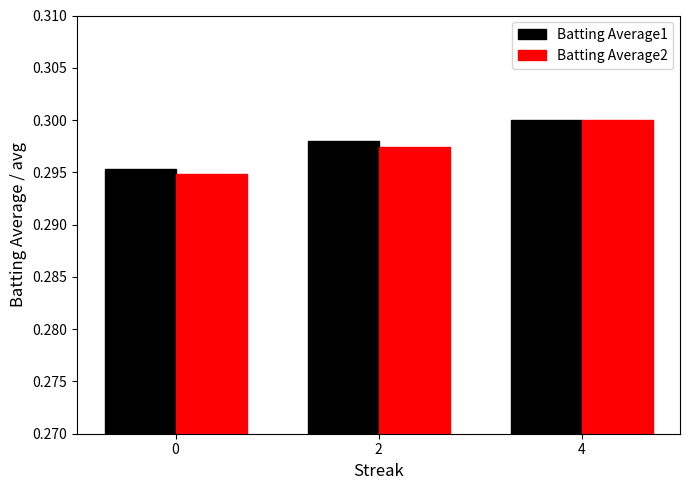

At which label does Batting Average2 reach its peak?

4